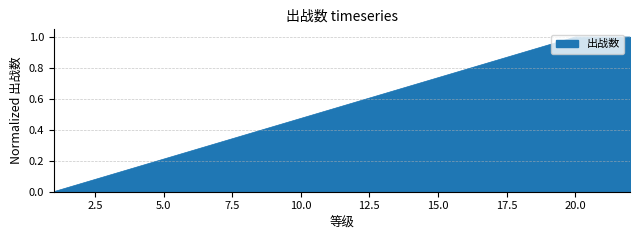

What is the difference between the maximum and minimum values?

1.0